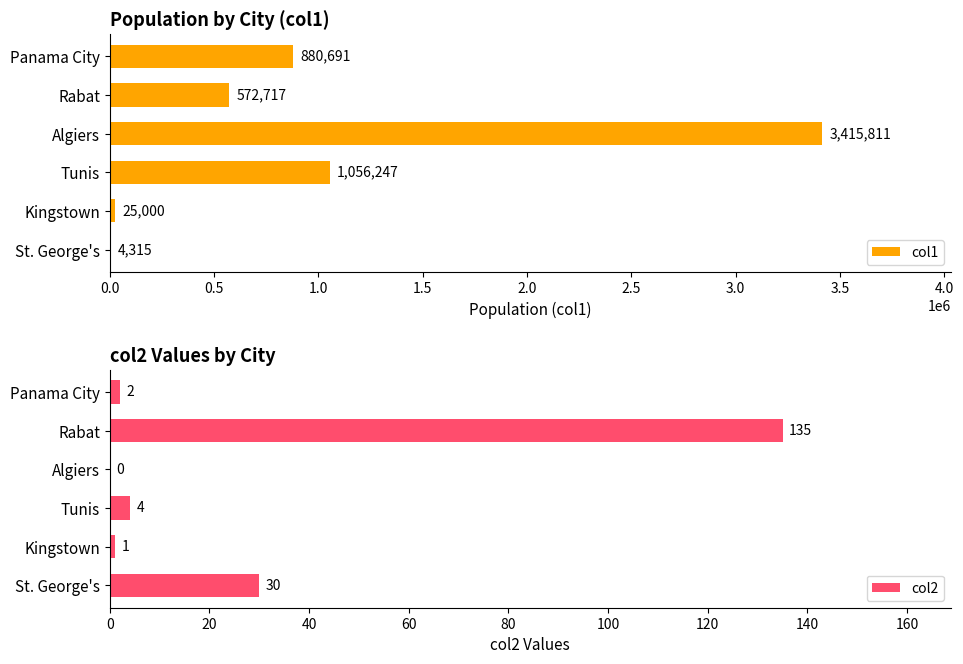

What is the sum of all col2 values?

172